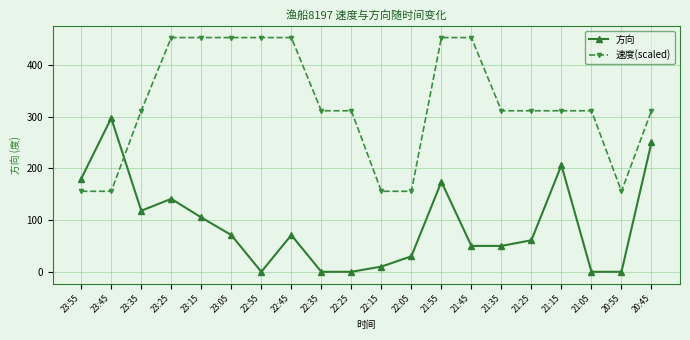

True or false: 方向 has more than 2 points higher than both neighbors.

True